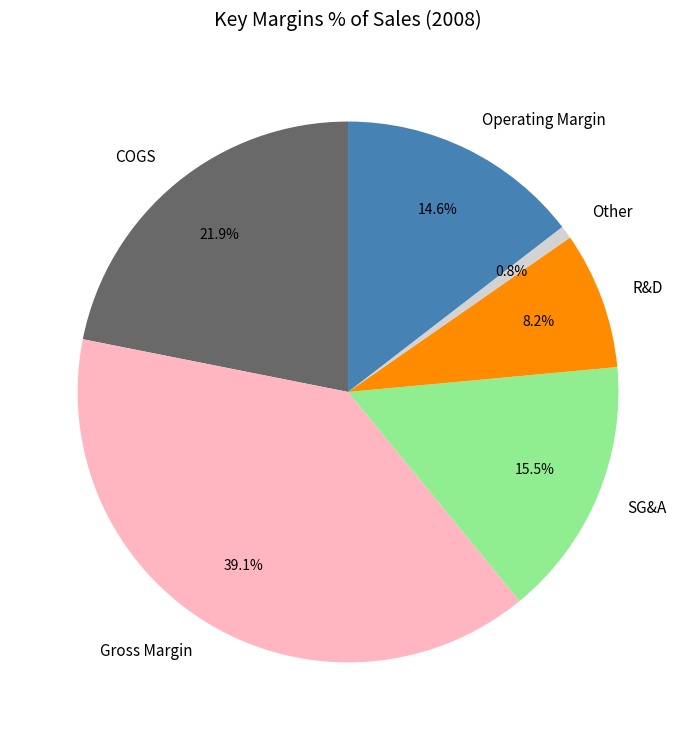

What is the total percentage of Other and R&D?

9.0%